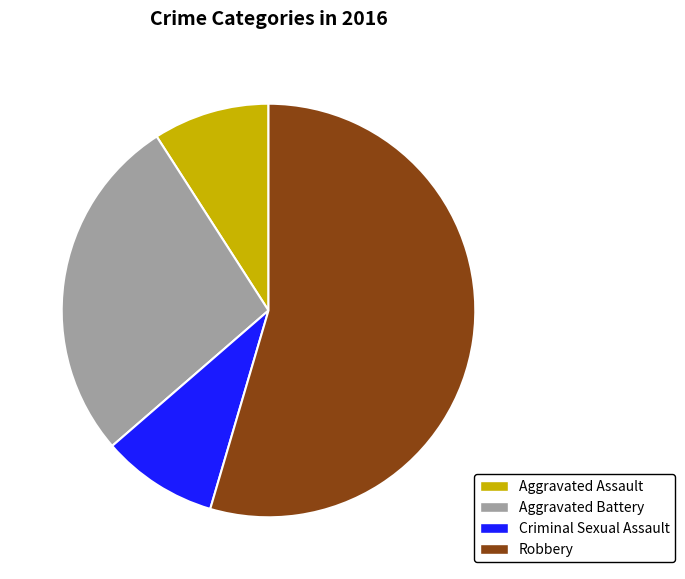

To the nearest percent, what percentage of the pie is Aggravated Battery?

27%